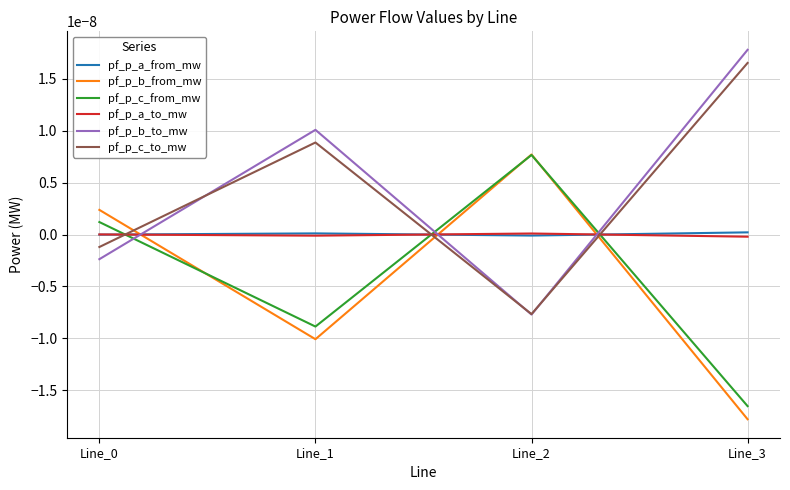

True or false: pf_p_c_from_mw has a value of -0.0 at Line_3.

False